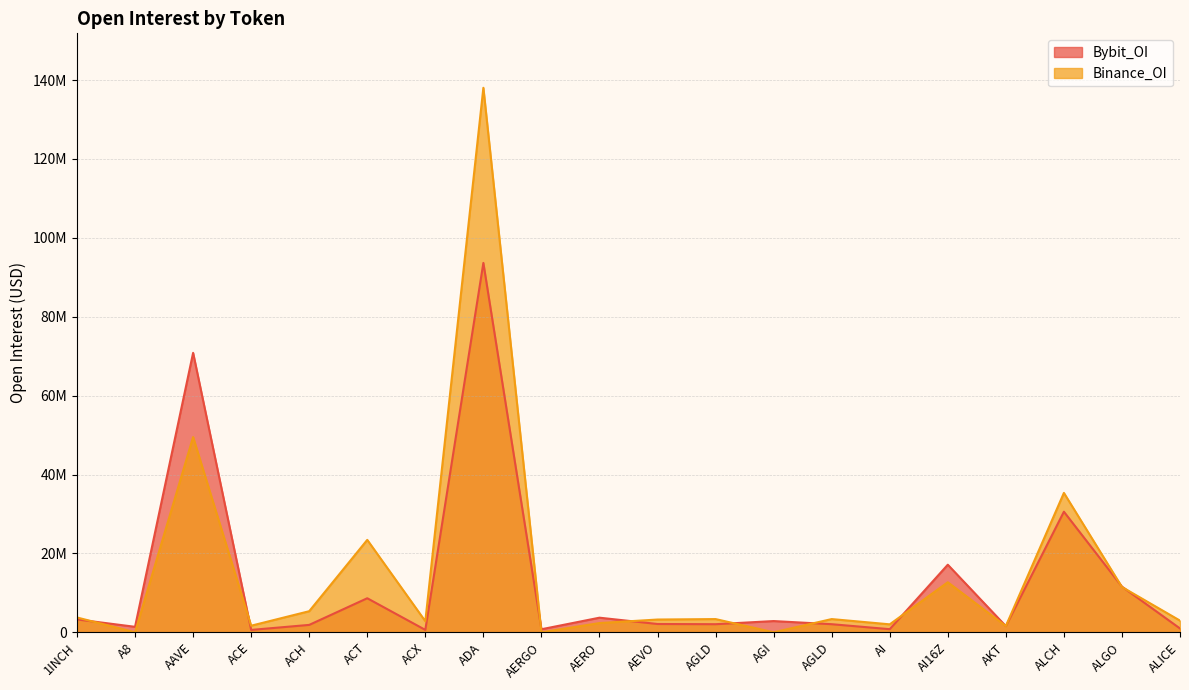

Which series has the largest total across all categories?

Binance_OI